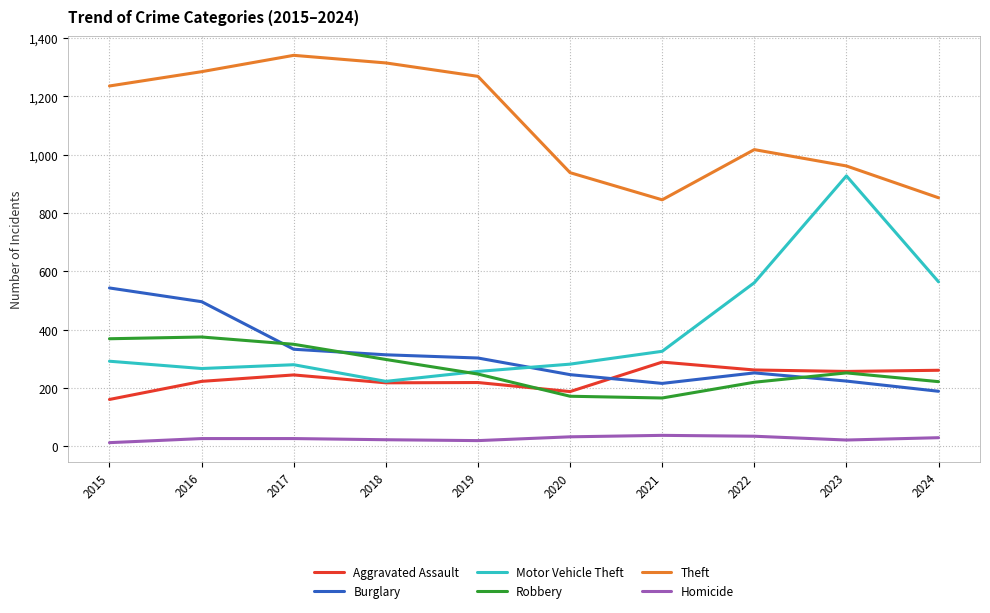

True or false: Aggravated Assault has a value of 289 at 2021.

True